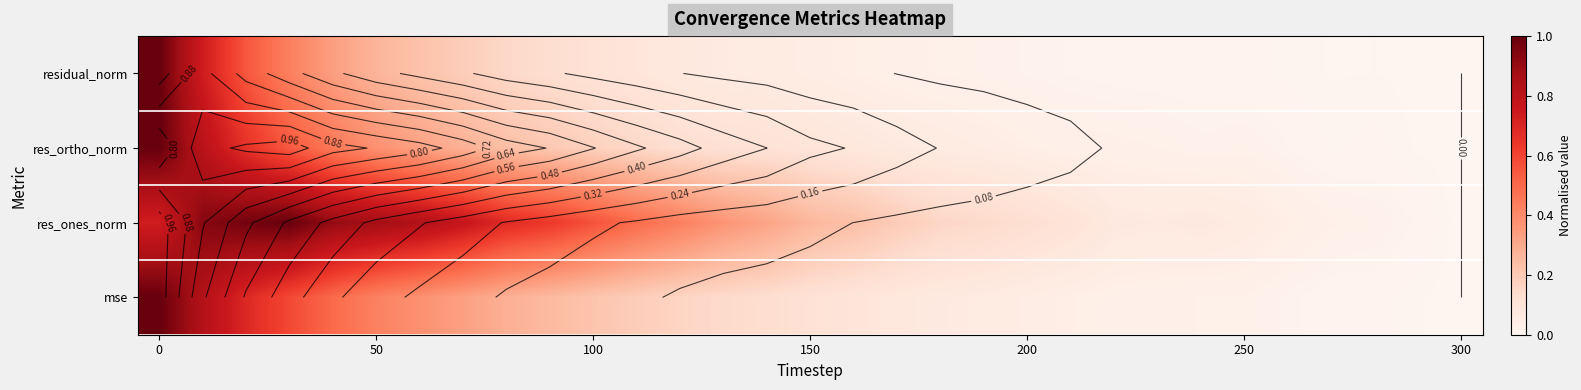

The mse series shows 0.1 at 100. True or false?

False